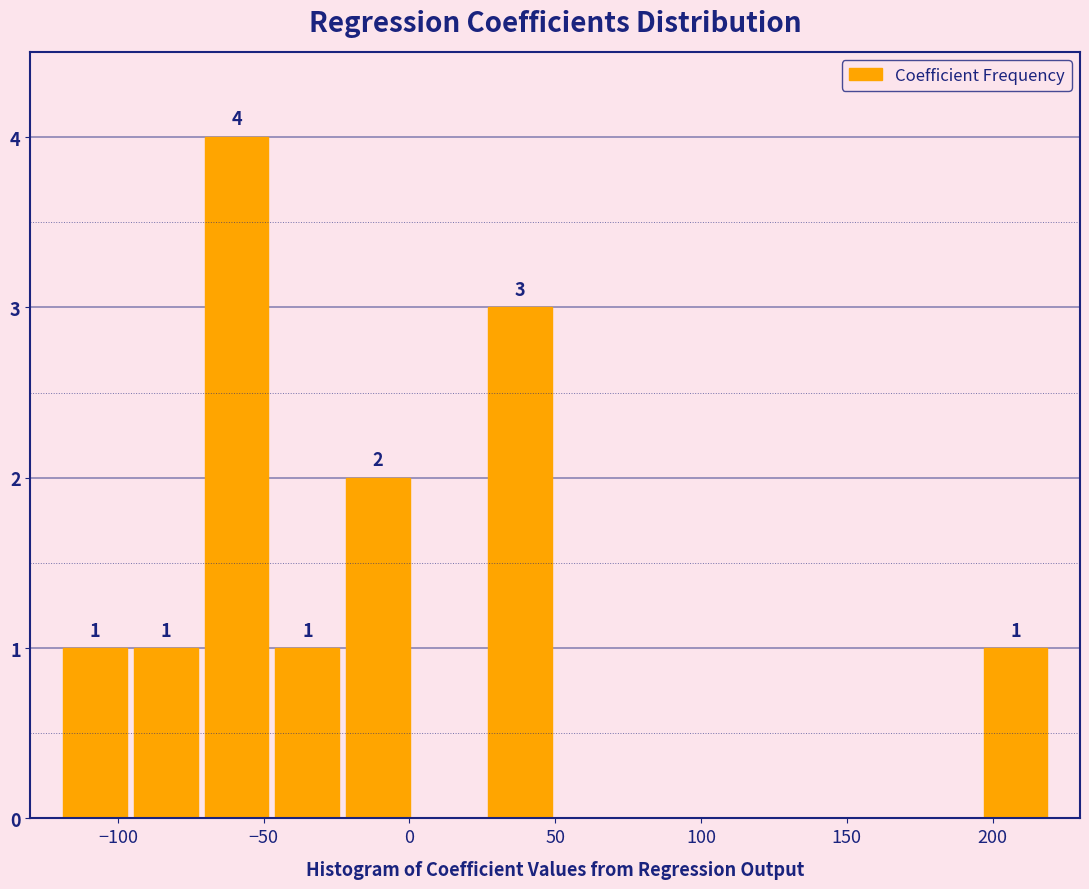

Over which range of the x-axis is the bar tallest?

-70 to -45